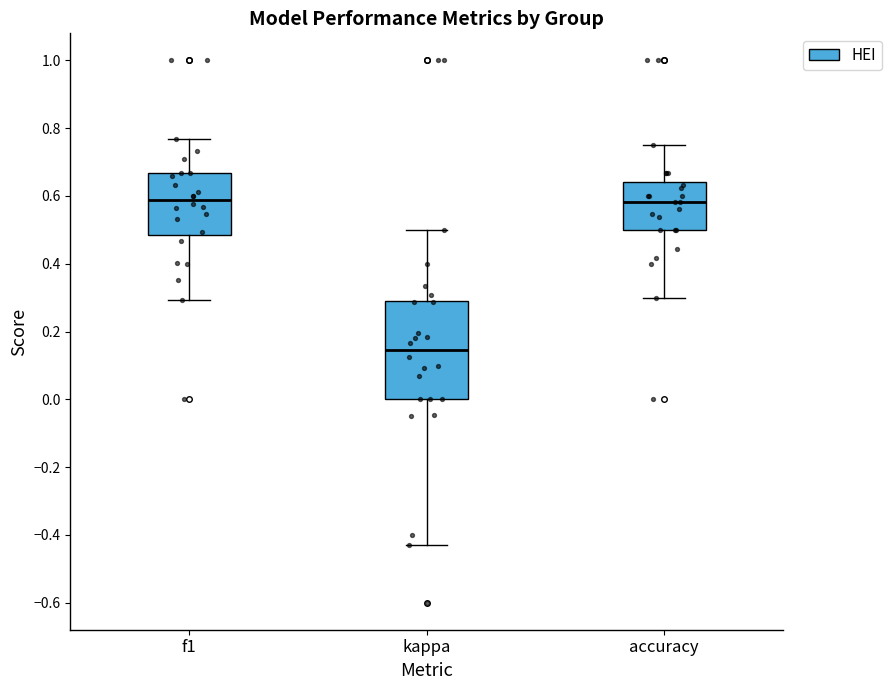

Reading left to right, transcribe this box plot: for each box, give where its median line is, the range the box spans, and where its two whiskers end, as read against the y-axis. The values are not printed on the chart, so give them approximately, as read against the axis.

f1: median 0.58, box 0.48 to 0.66, whiskers 0.30 to 0.76
kappa: median 0.14, box 0.00 to 0.30, whiskers -0.42 to 0.50
accuracy: median 0.58, box 0.50 to 0.64, whiskers 0.30 to 0.76